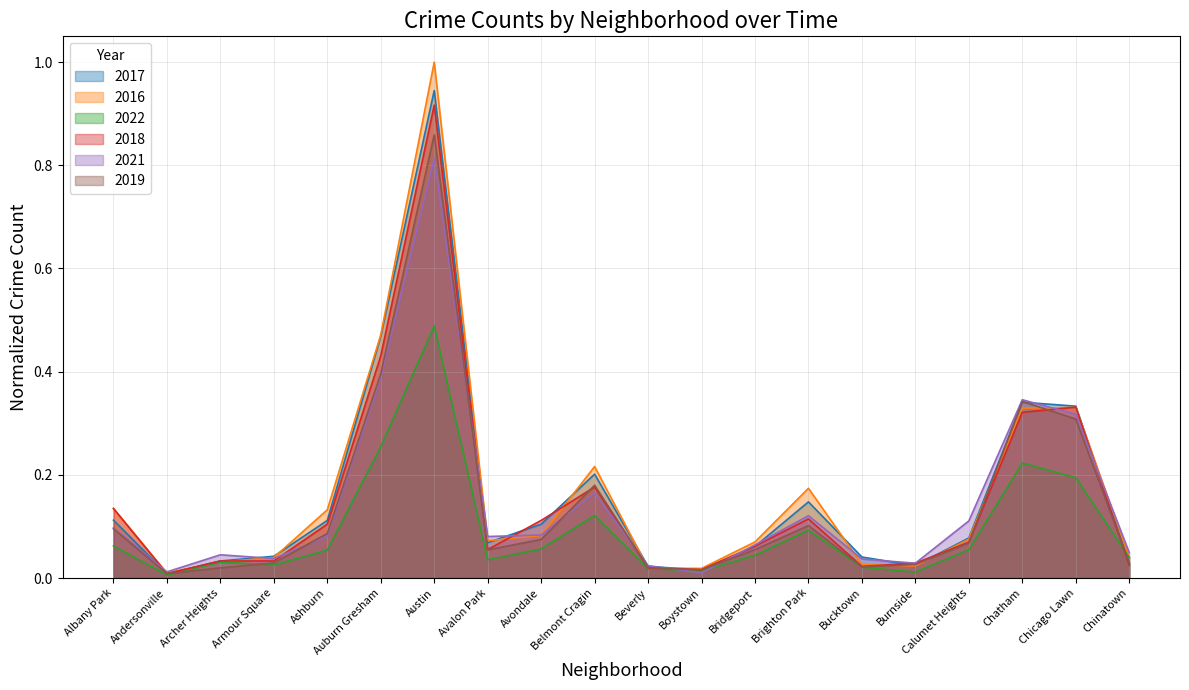

Reading left to right, transcribe all the data shown in this chart.

2017: 0.1	0.0	0.0	0.0	0.1	0.5	0.9	0.1	0.1	0.2	0.0	0.0	0.1	0.1	0.0	0.0	0.1	0.3	0.3	0.0
2016: 0.1	0.0	0.0	0.0	0.1	0.5	1.0	0.1	0.1	0.2	0.0	0.0	0.1	0.2	0.0	0.0	0.1	0.3	0.3	0.0
2022: 0.1	0.0	0.0	0.0	0.1	0.3	0.5	0.0	0.1	0.1	0.0	0.0	0.0	0.1	0.0	0.0	0.1	0.2	0.2	0.0
2018: 0.1	0.0	0.0	0.0	0.1	0.4	0.9	0.1	0.1	0.2	0.0	0.0	0.1	0.1	0.0	0.0	0.1	0.3	0.3	0.0
2021: 0.1	0.0	0.0	0.0	0.1	0.4	0.8	0.1	0.1	0.2	0.0	0.0	0.1	0.1	0.0	0.0	0.1	0.3	0.3	0.0
2019: 0.1	0.0	0.0	0.0	0.1	0.4	0.9	0.1	0.1	0.2	0.0	0.0	0.1	0.1	0.0	0.0	0.1	0.3	0.3	0.0